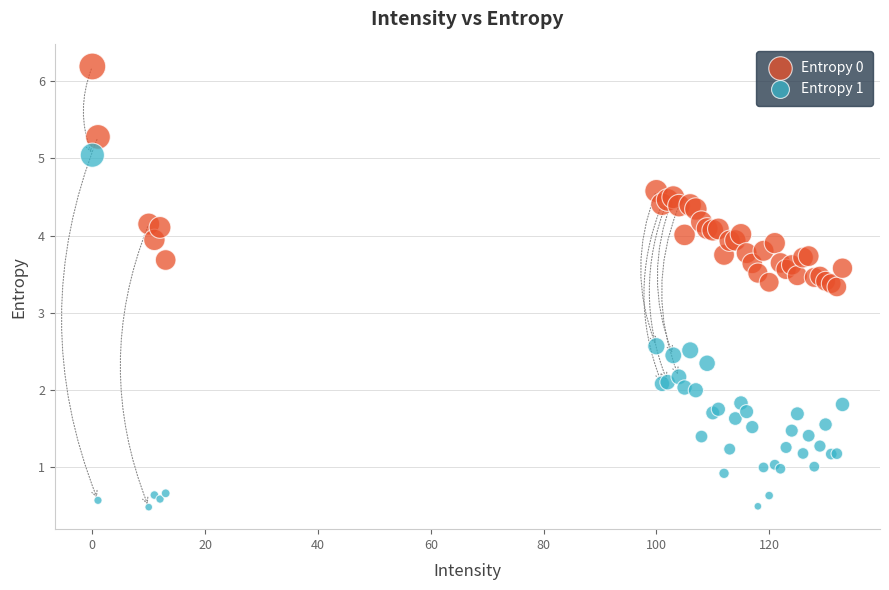

Which series reaches the maximum Y coordinate?

Entropy 0